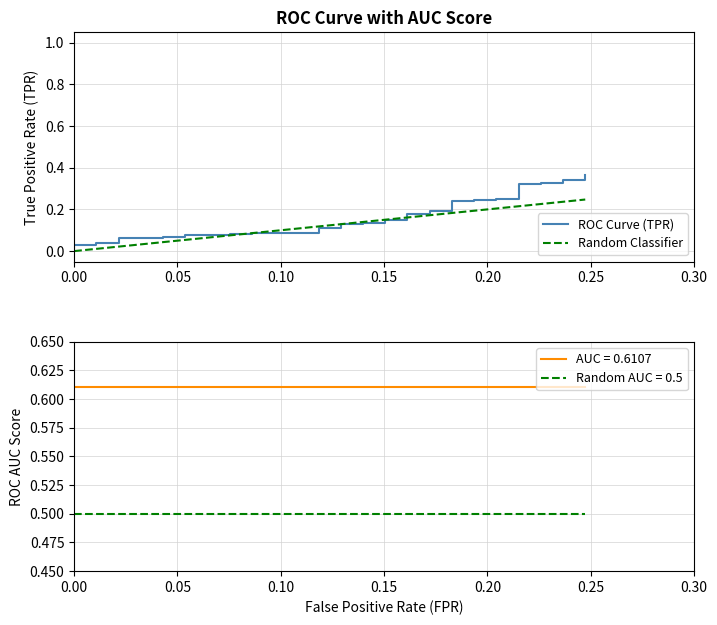

What is the label of the 2nd point from the left?

0.05